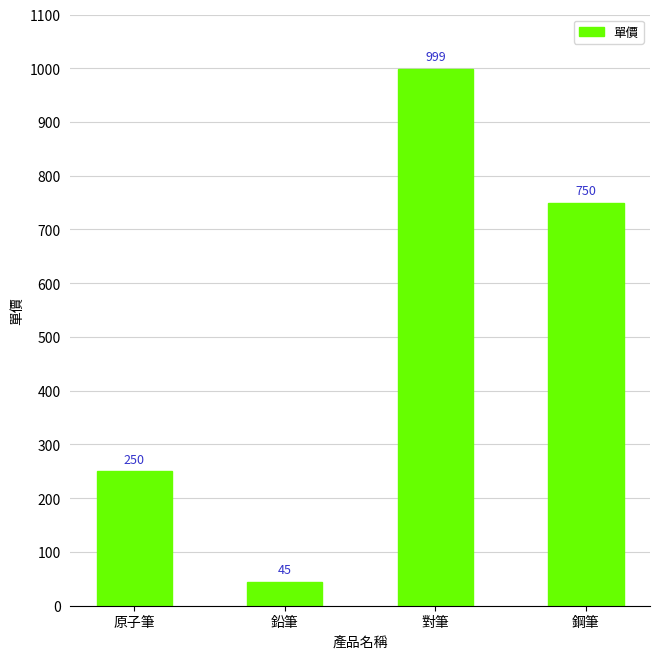

What position from the left is 原子筆?

1